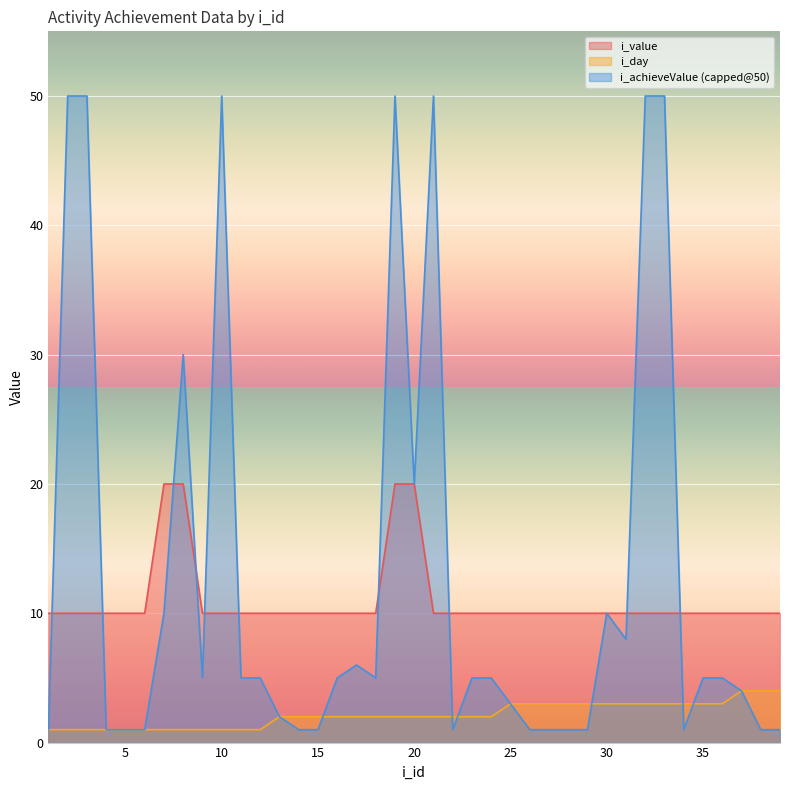

Which series has the largest total across all categories?

i_achieveValue (capped@50)